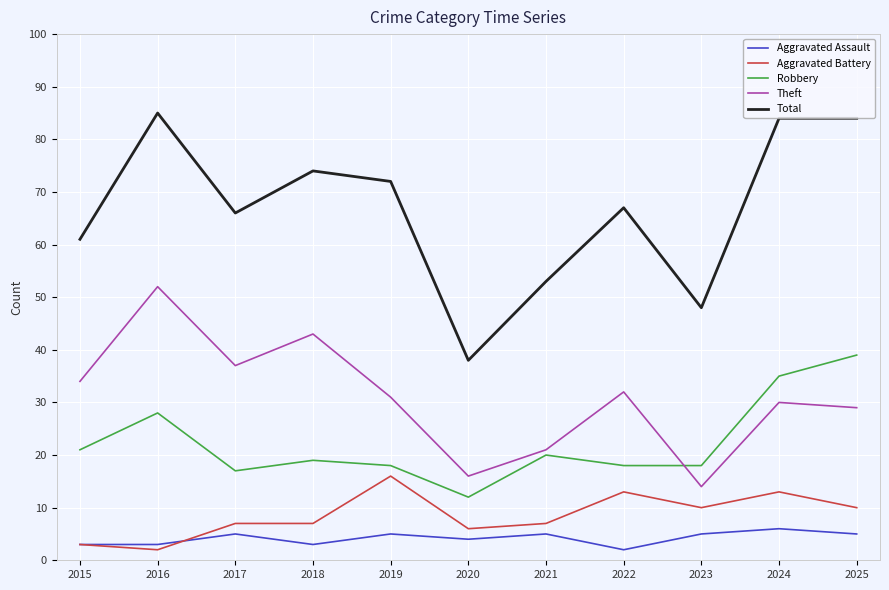

Does the chart display data point markers on the line(s)?

No